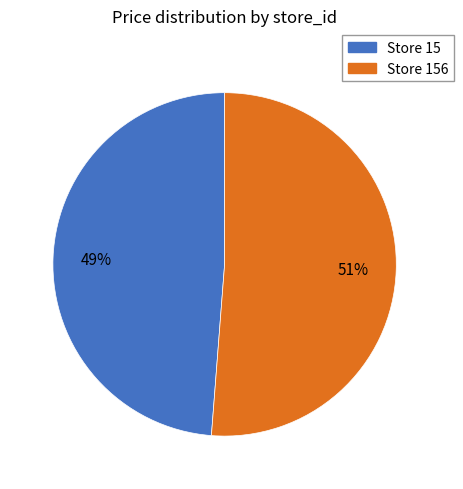

To the nearest percent, what is the difference between the largest and smallest slice percentages?

2%